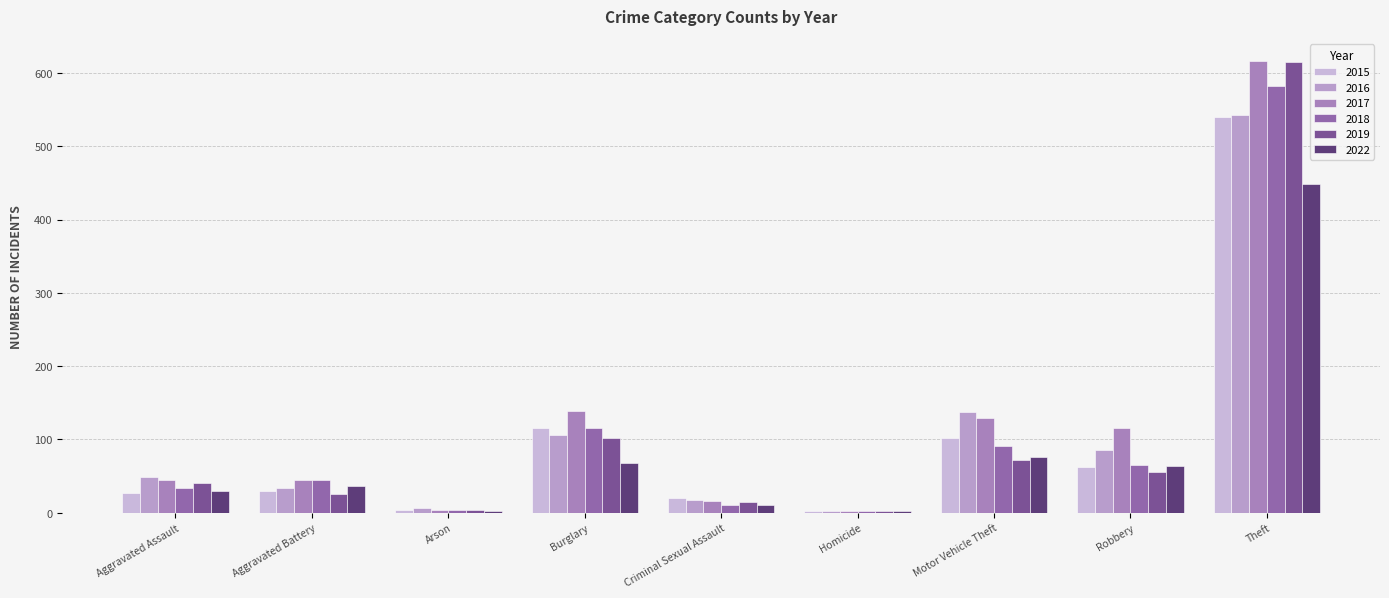

What position from the left is Aggravated Battery?

2